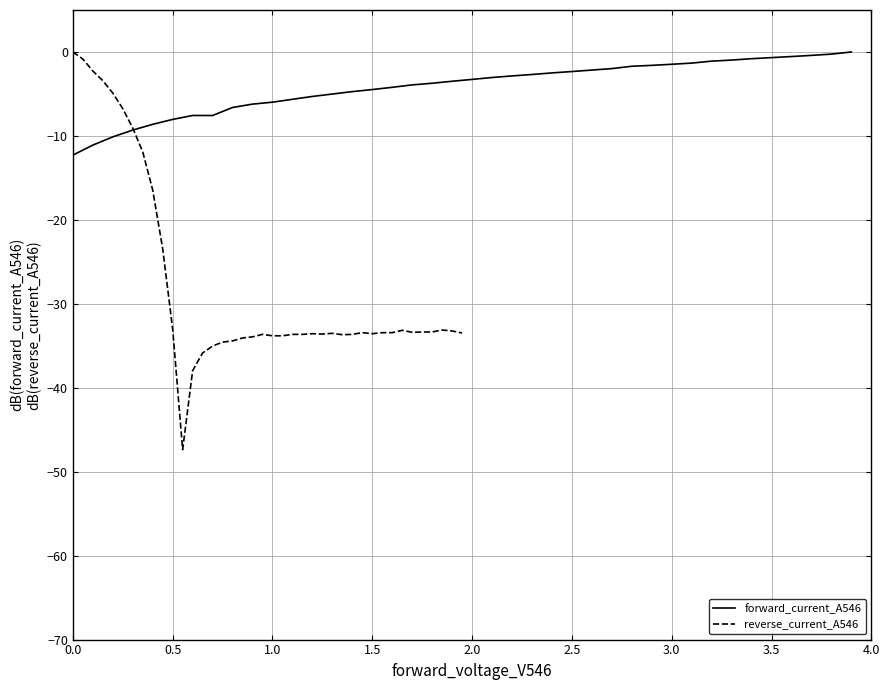

How many interior local valleys does the forward_current_A546 series have?

1